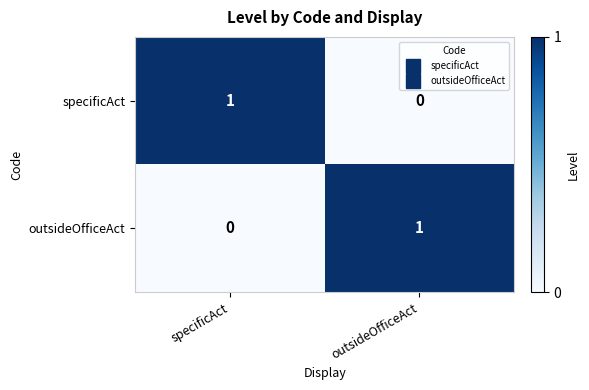

Reading right to left, what are all the values shown in this chart?

specificAct: 0	1
outsideOfficeAct: 1	0